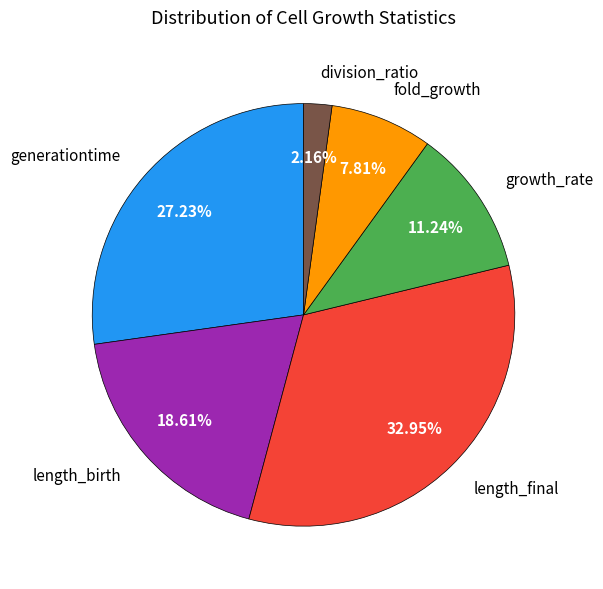

To the nearest percent, what percentage of the pie is length_final?

33%